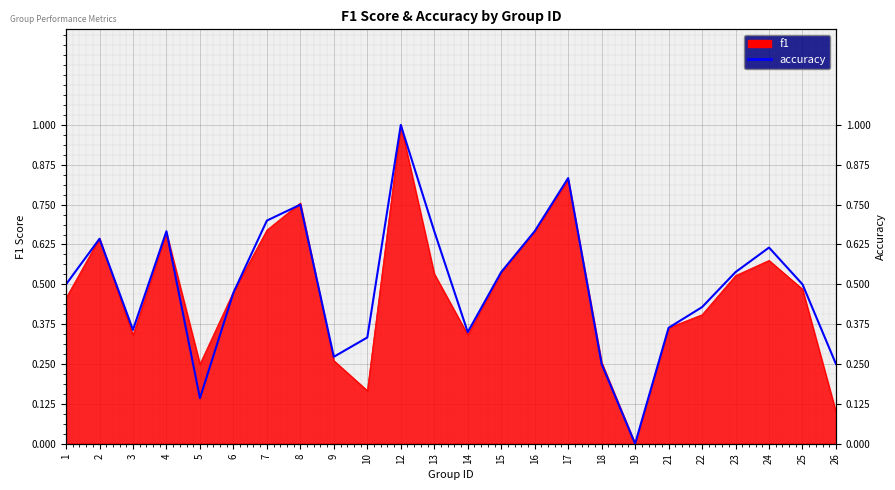

The chart shows a value of 1.0 at 12. True or false?

True